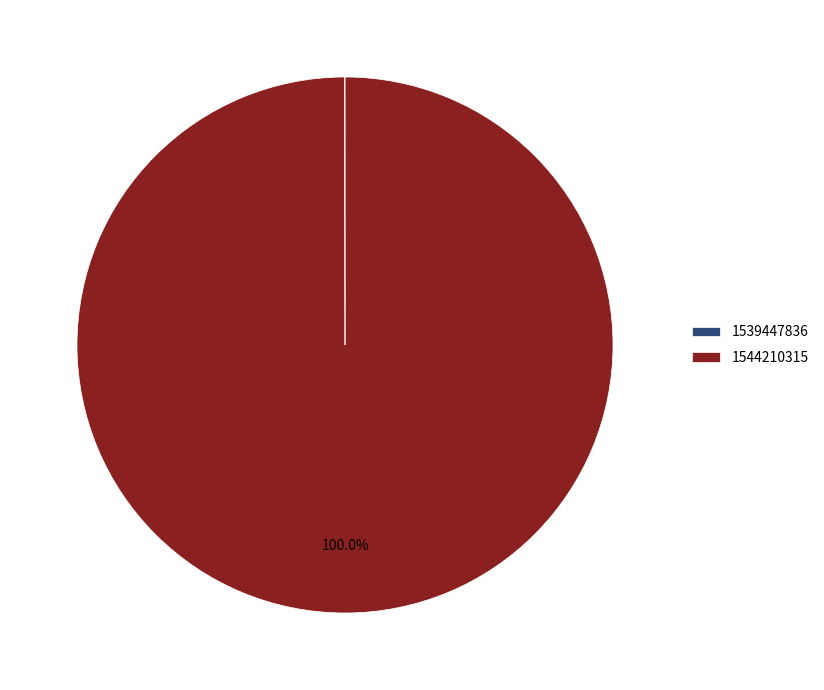

Which category accounts for the majority?

1544210315